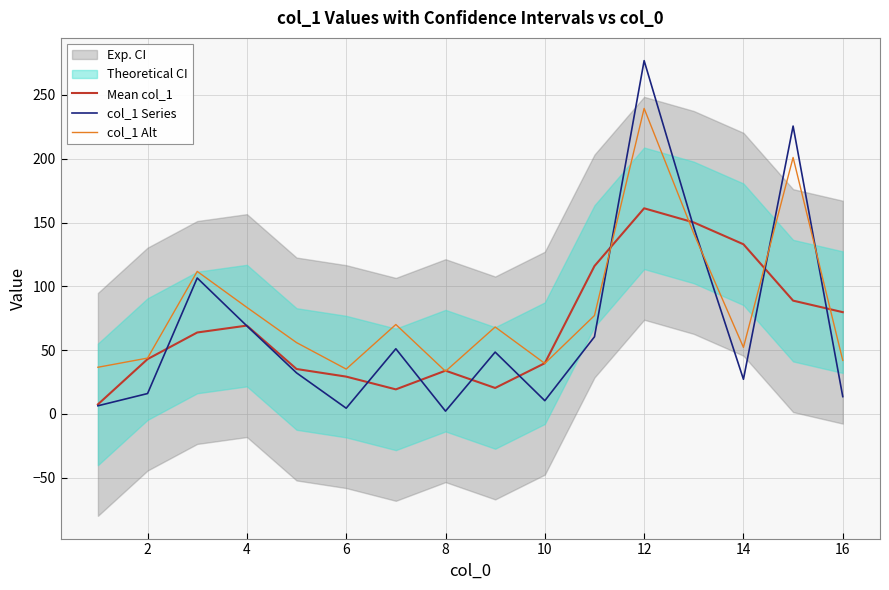

True or false: col_1 Alt has more than 2 interior local peaks.

True